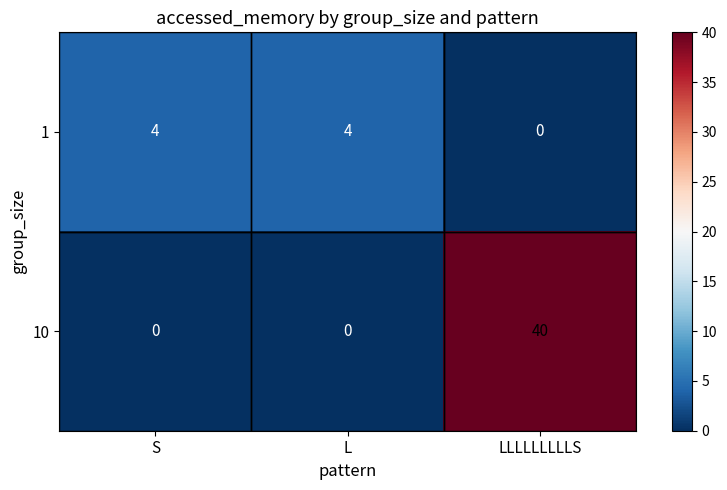

At which label does 1 reach its minimum?

LLLLLLLLLS